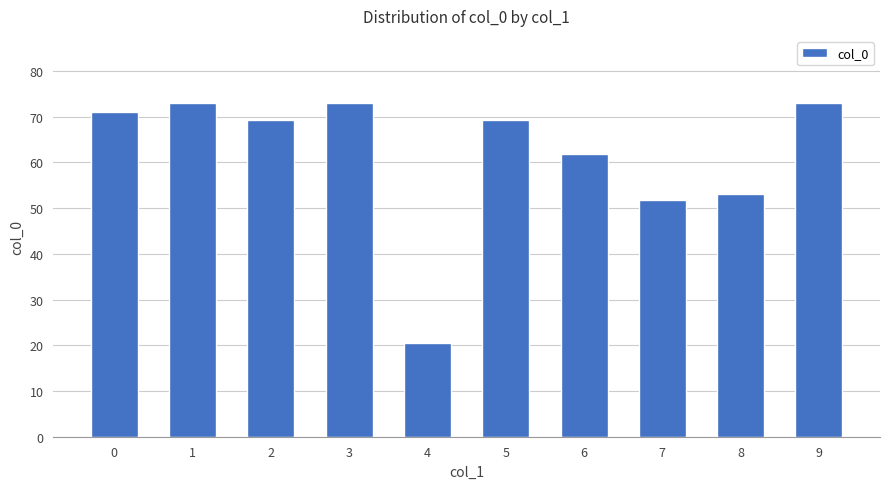

Are the bars grouped side by side (vs. stacked)?

No